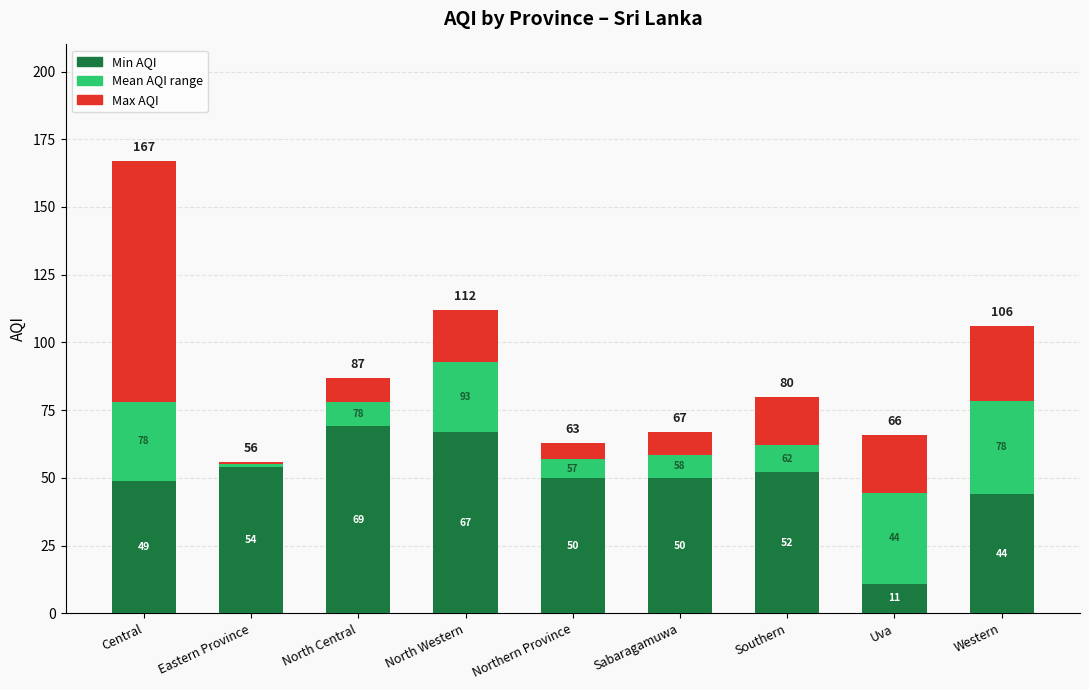

At which category is the sum across all series the highest?

Central